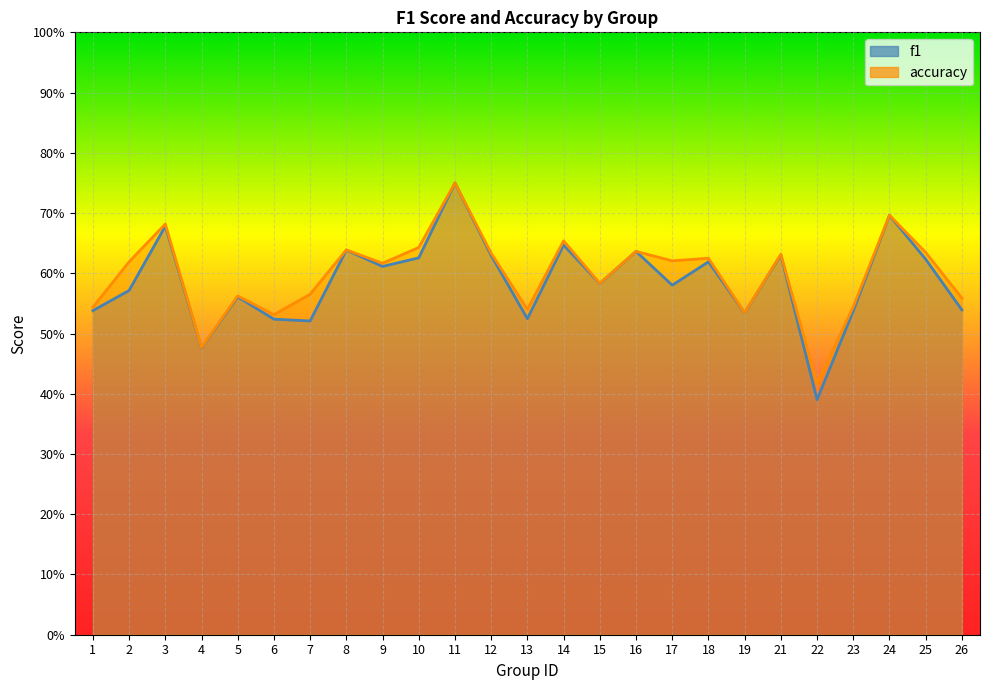

What is the value of the accuracy point at the 9th from the left?

0.6